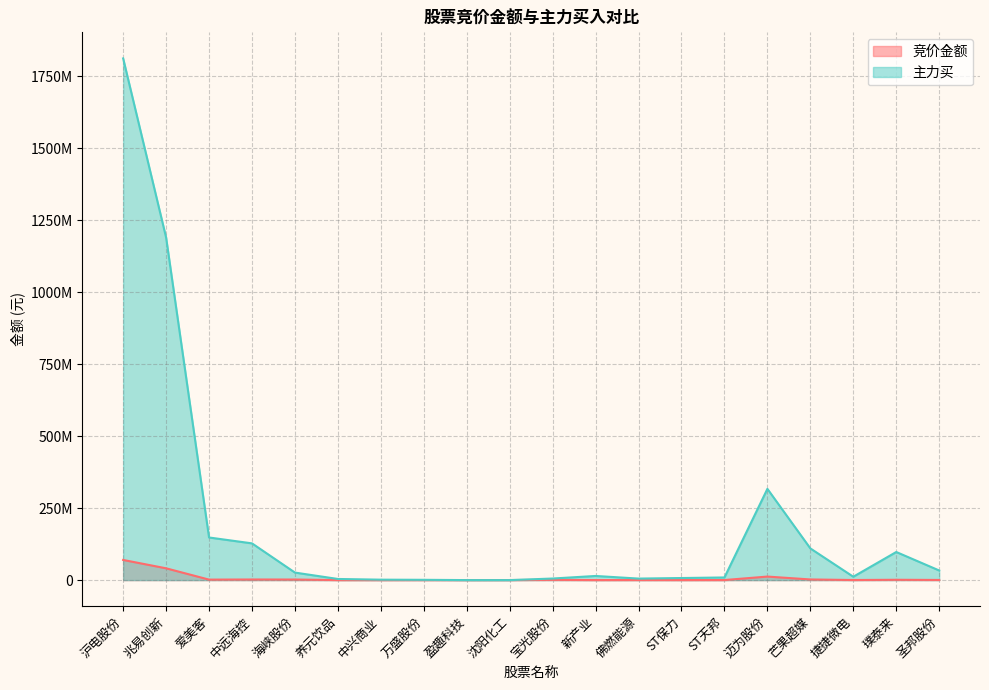

Reading left to right, transcribe all the data shown in this chart.

竞价金额: 69948252	40943789	1653624	2078580	1927900	94720	47628	146851	94423	167634	809757	94440	247380	134670	173736	12228500	2204908	271557	1098075	470880
主力买: 1812061041	1190073683	148001016	127560382	26080490	3894842	1471442	975179	0	0	5441608	14326773	5238018	7171046	9135666	316880251	110028265	11669060	97562639	33340526